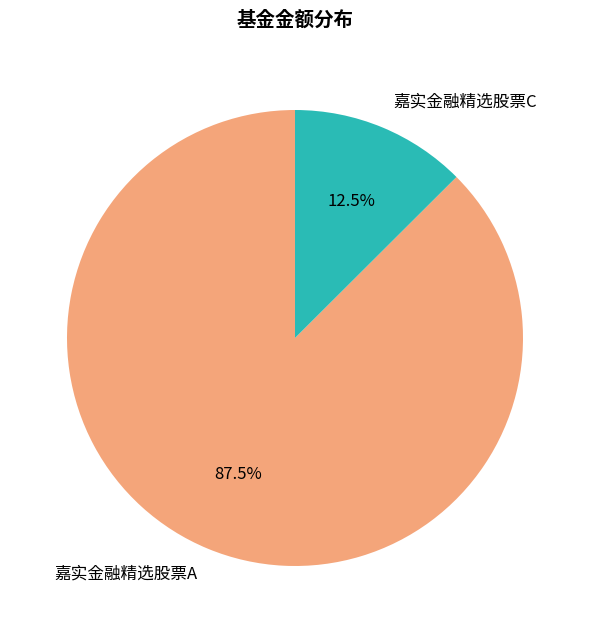

Between 嘉实金融精选股票A and 嘉实金融精选股票C, which is larger?

嘉实金融精选股票A